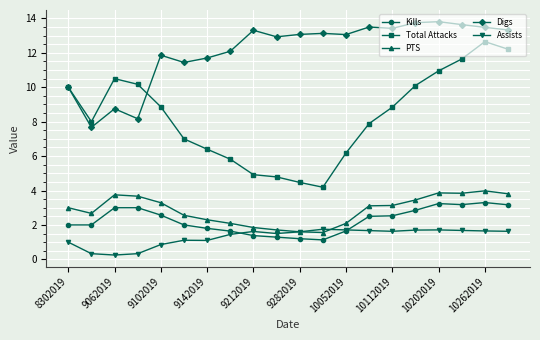

What is the highest value of the Digs series?

13.8